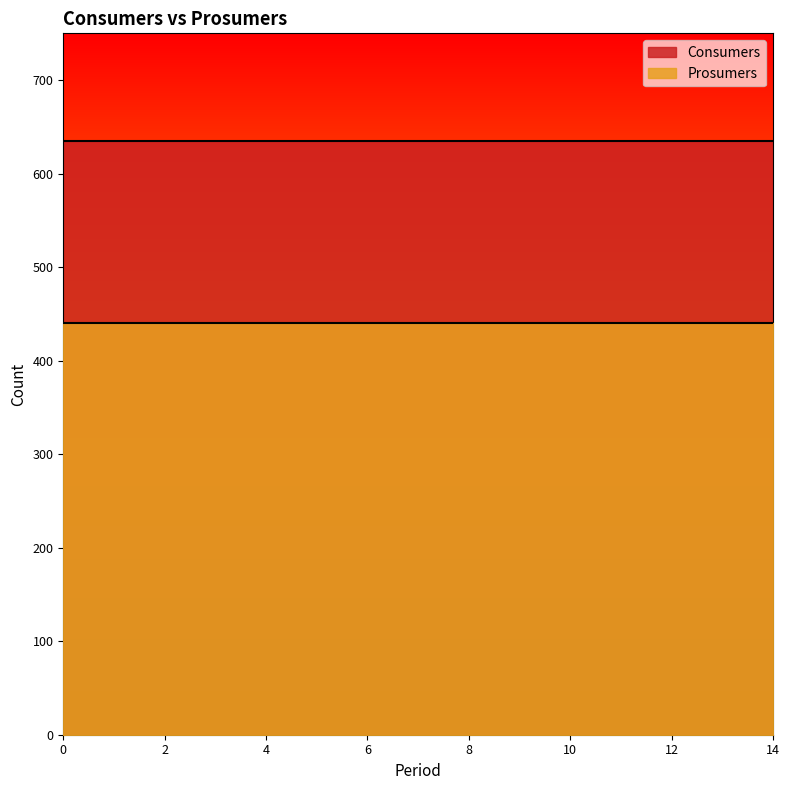

Rank the series by their average value, from highest to lowest.

Consumers, Prosumers